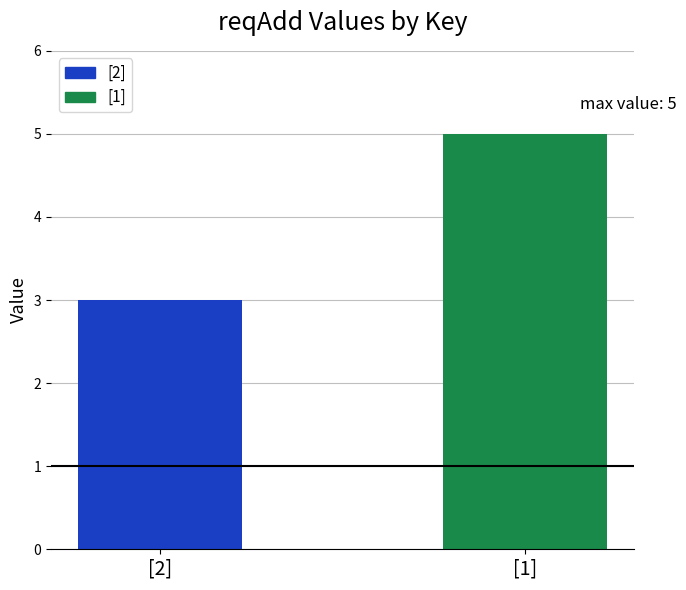

Which label corresponds to the smallest value in the chart?

[2]